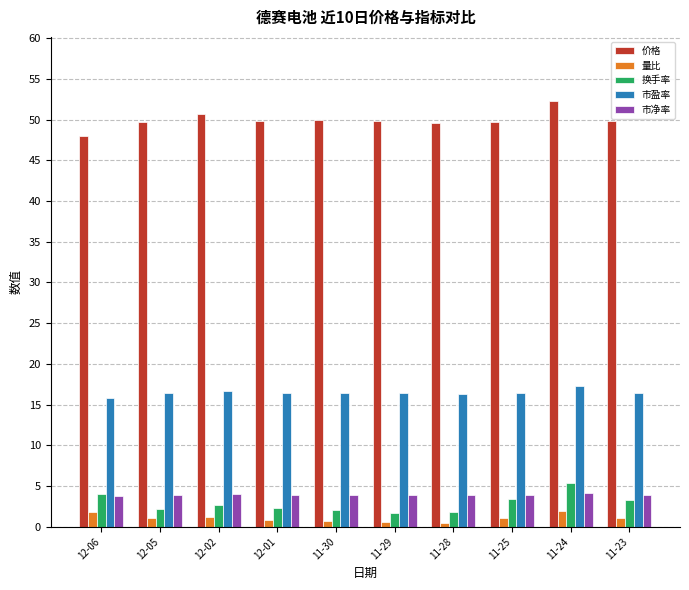

Count the number of data series in this chart.

5